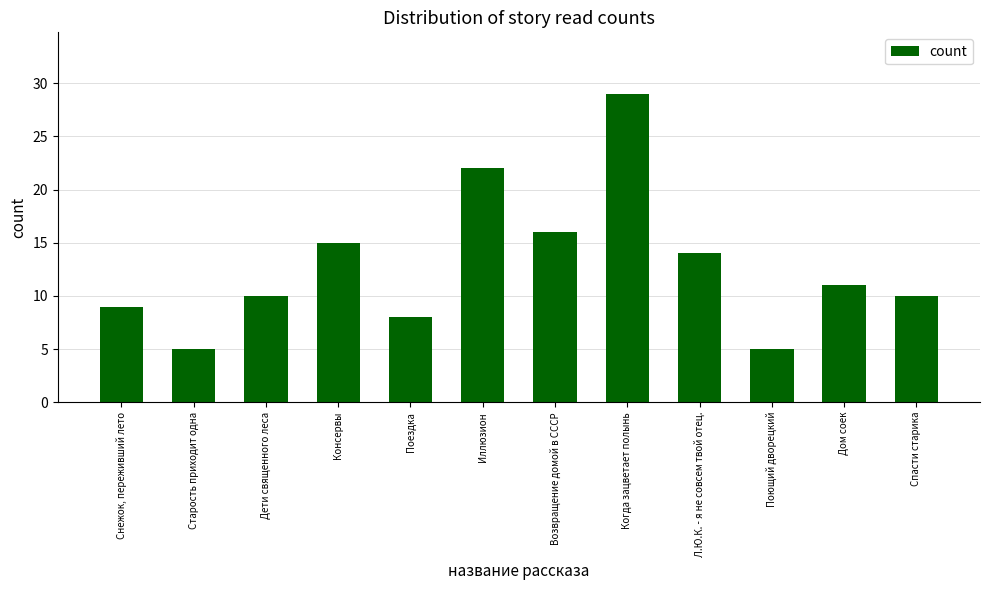

What is the difference between the second highest and minimum values?

17